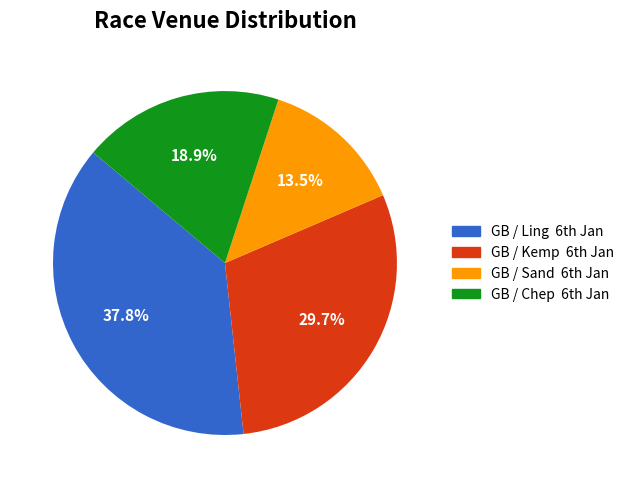

To the nearest percent, what is the difference between the largest and smallest slice percentages?

24%